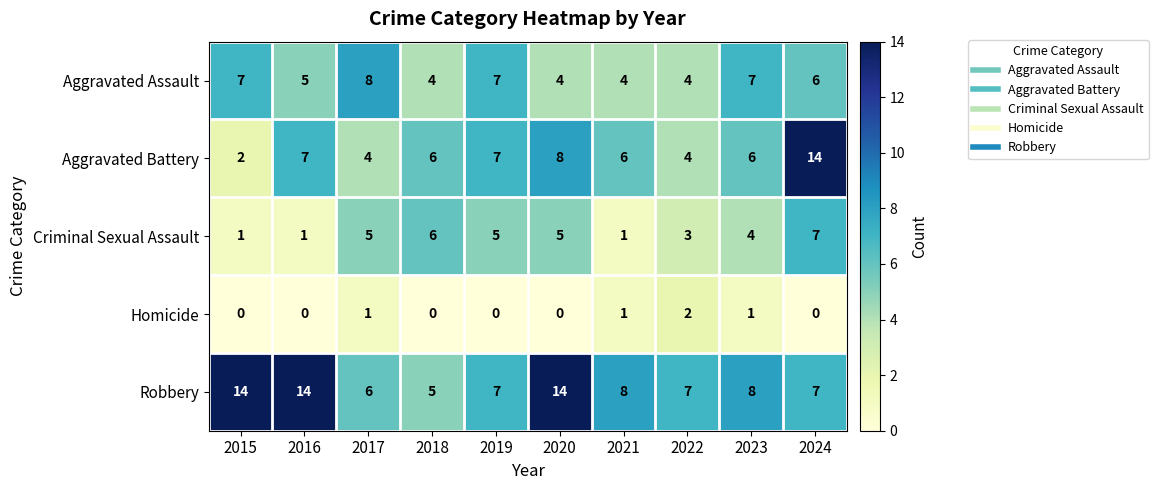

What is the spread (max minus min) of values at 2022?

5